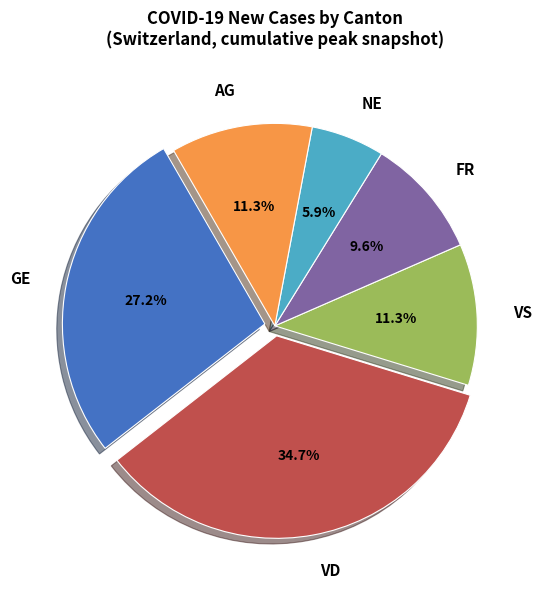

What is the ratio of the value at GE to the value at FR?

2.8